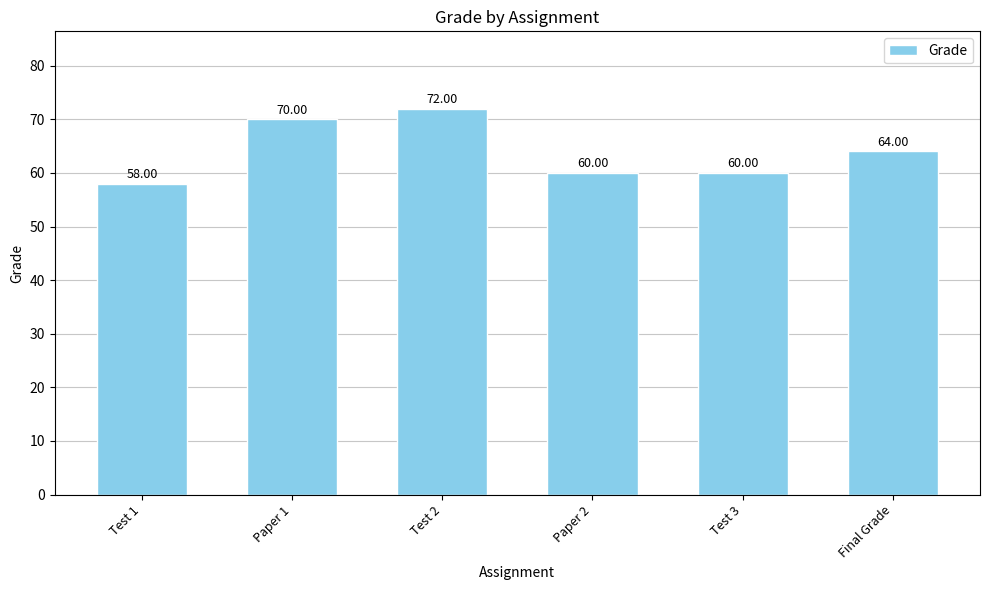

Where does the data first go above 64?

Paper 1